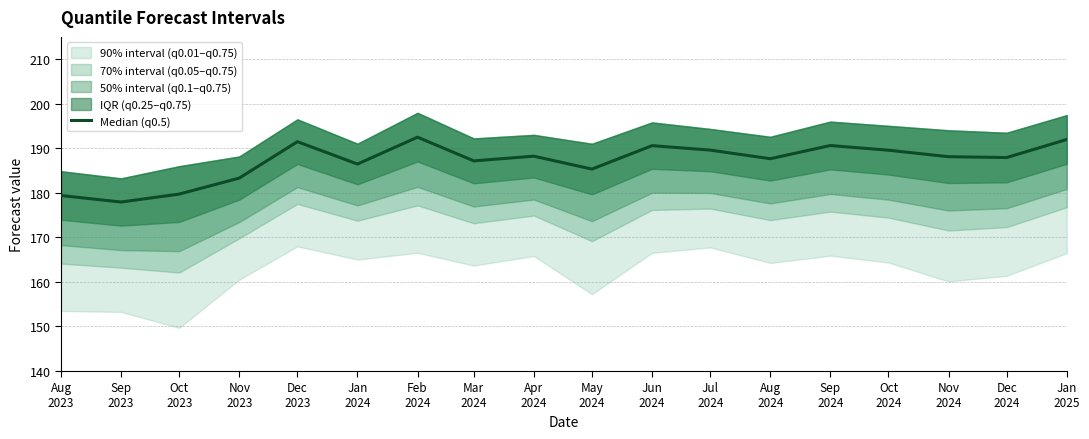

What is the difference between the maximum and minimum values?

14.6